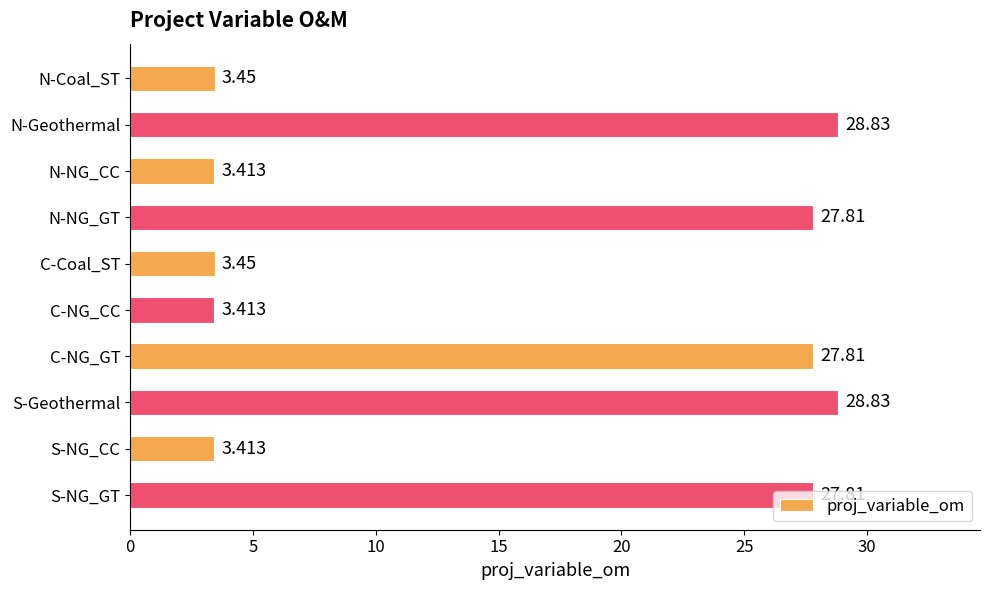

What is the difference between the second highest and second lowest values?

25.4